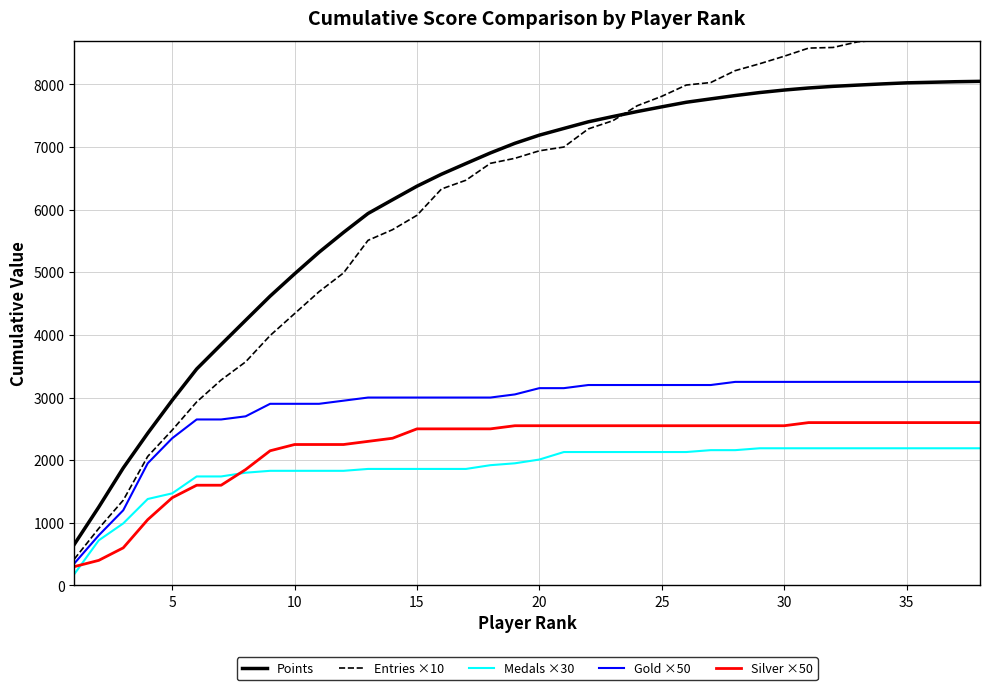

The value of Points at 25 is 4873. True or false?

False